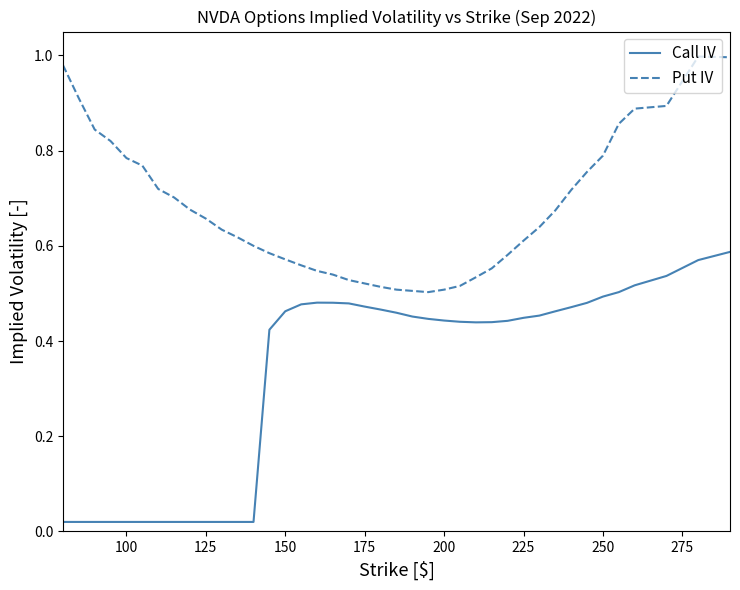

Count the number of categories in the chart.

40